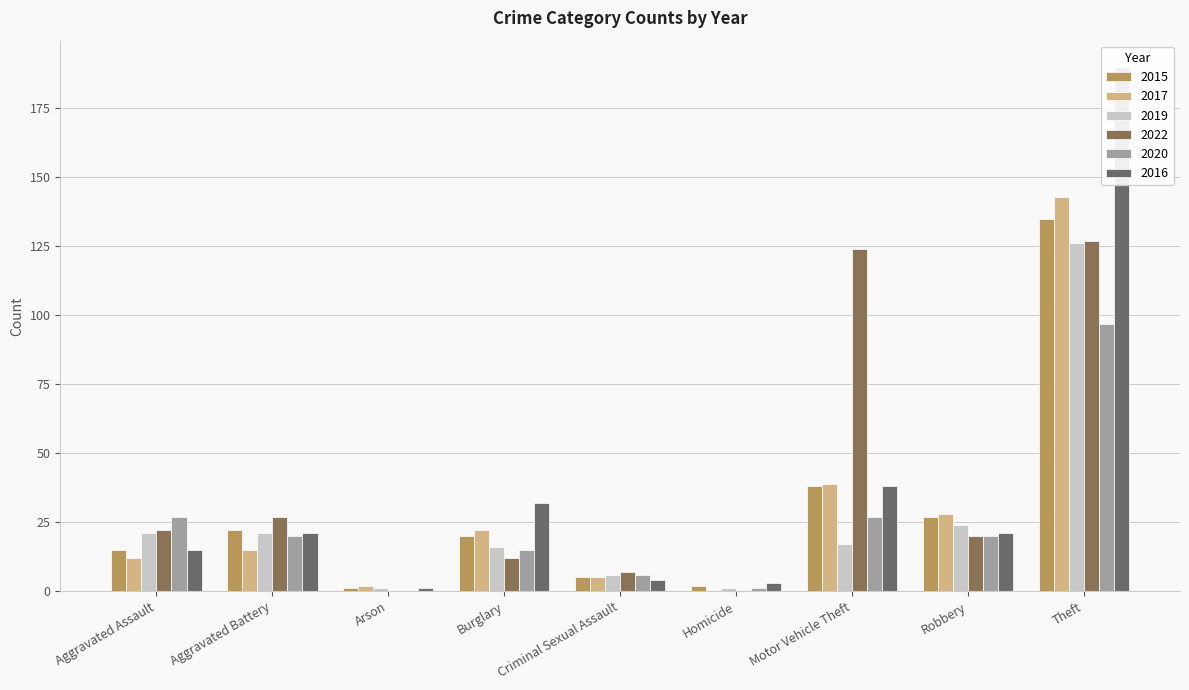

What is the value of the 2019 bar at the 7th from the left?

17